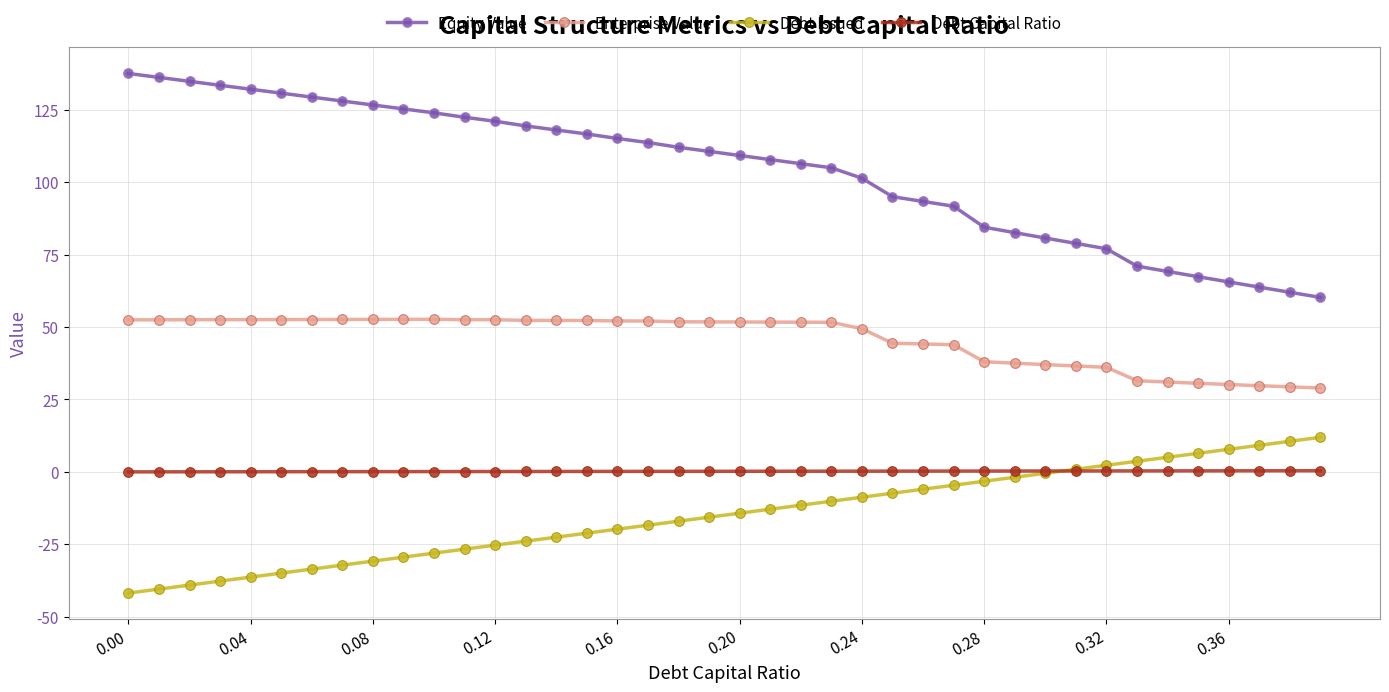

What is the sum of all Equity Value values?

4161.8